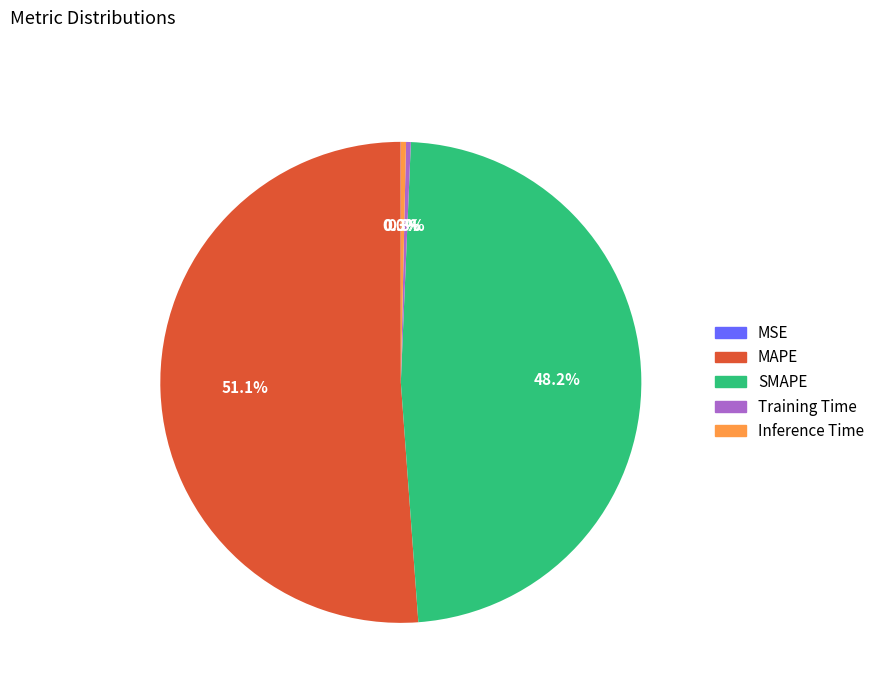

To the nearest percent, what is the average slice percentage?

20%